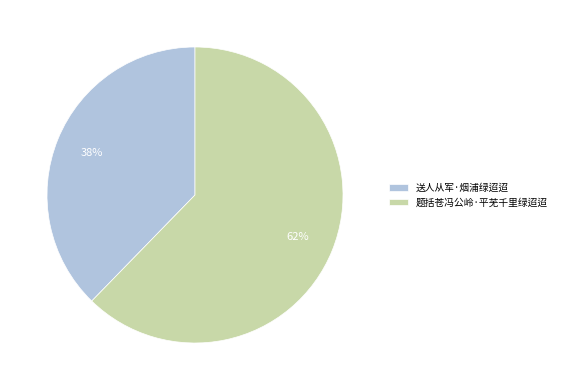

Rank the categories by value from lowest to highest.

送人从军·烟浦绿迢迢, 题括苍冯公岭·平芜千里绿迢迢